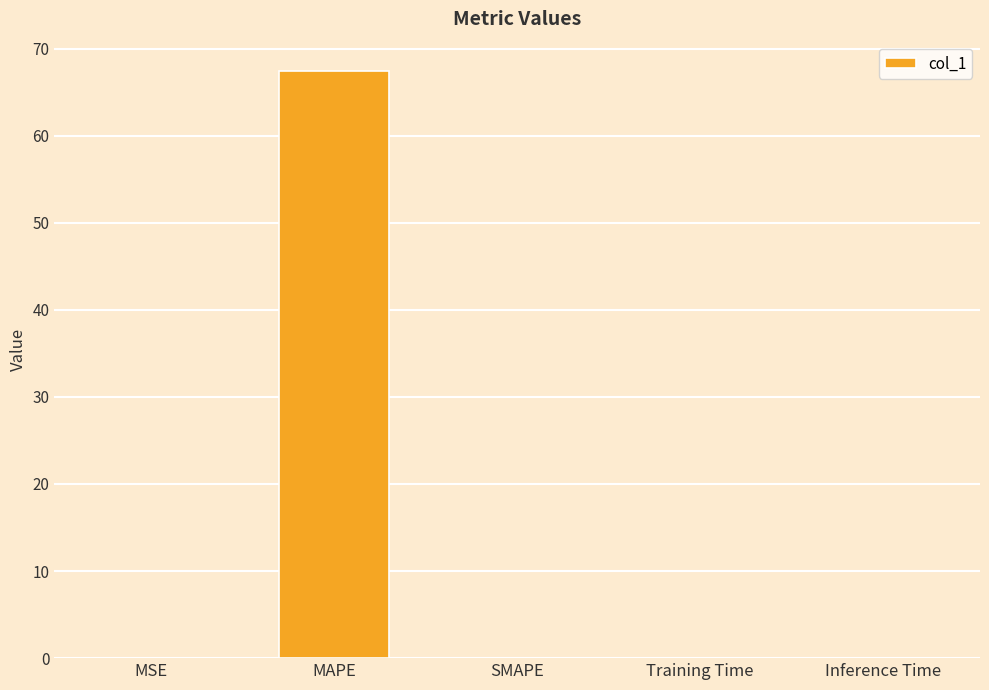

Between SMAPE and MAPE, which is larger?

MAPE